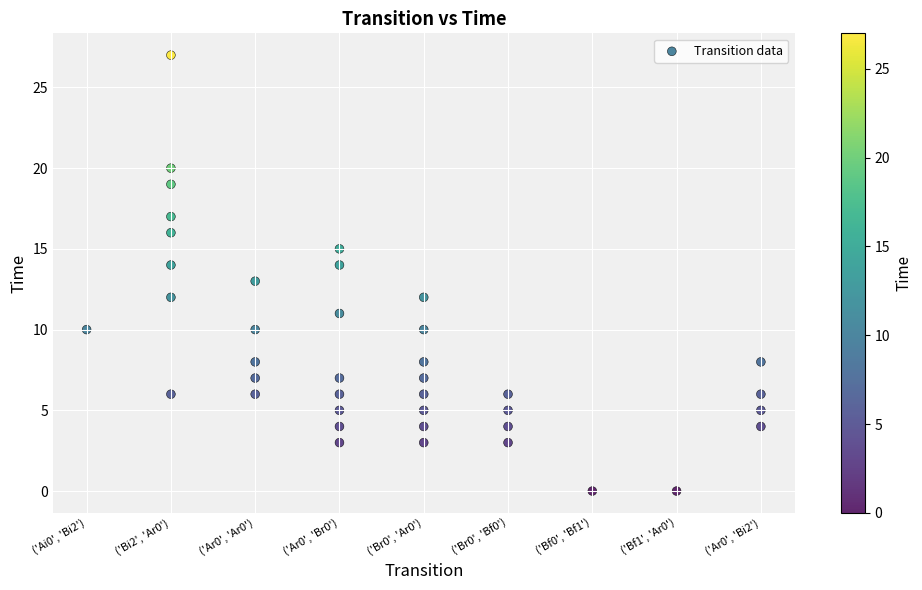

What is the range of X values (max minus min)?

8